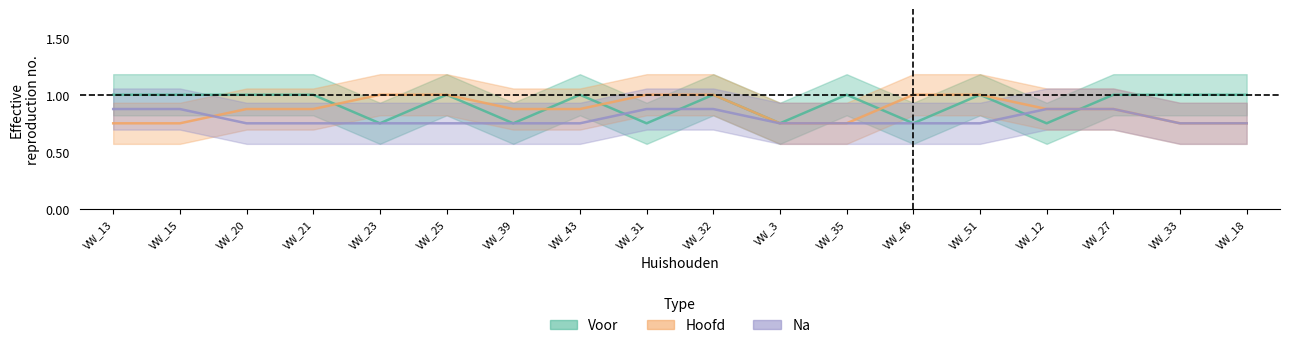

What is the total value across all series at VW_21?

2.6